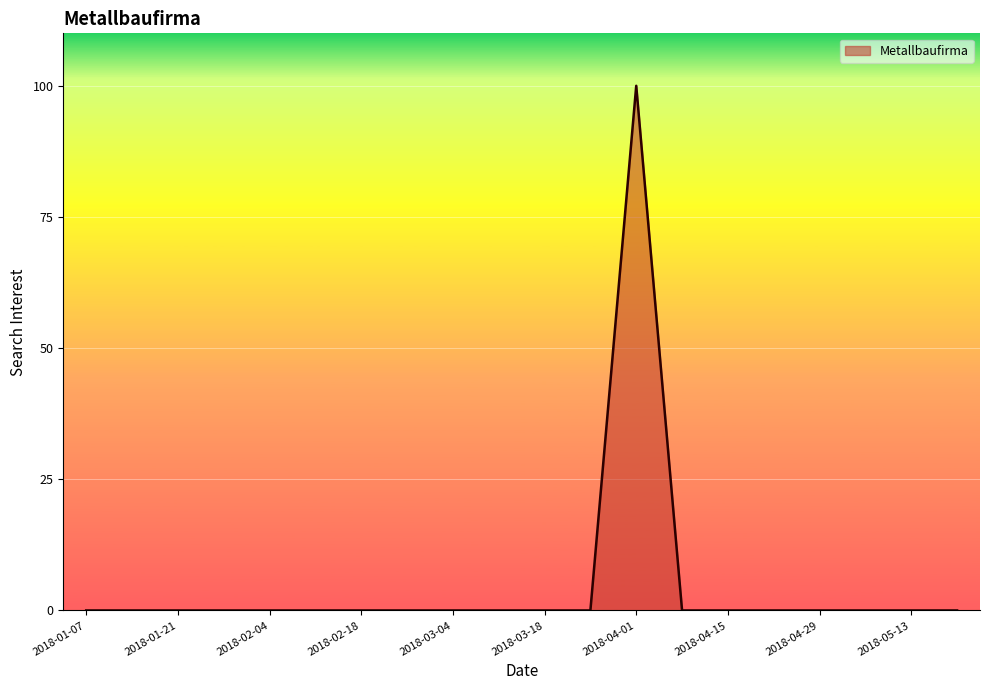

Does the chart display data point markers on the line(s)?

No